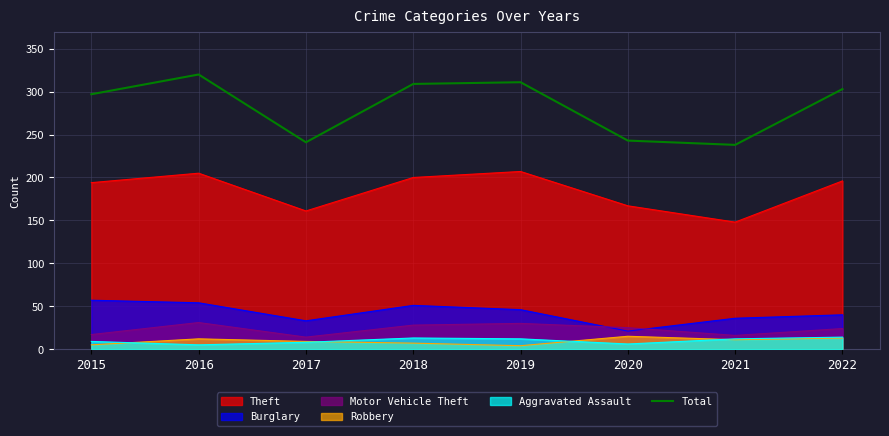

Count the number of categories in the chart.

8